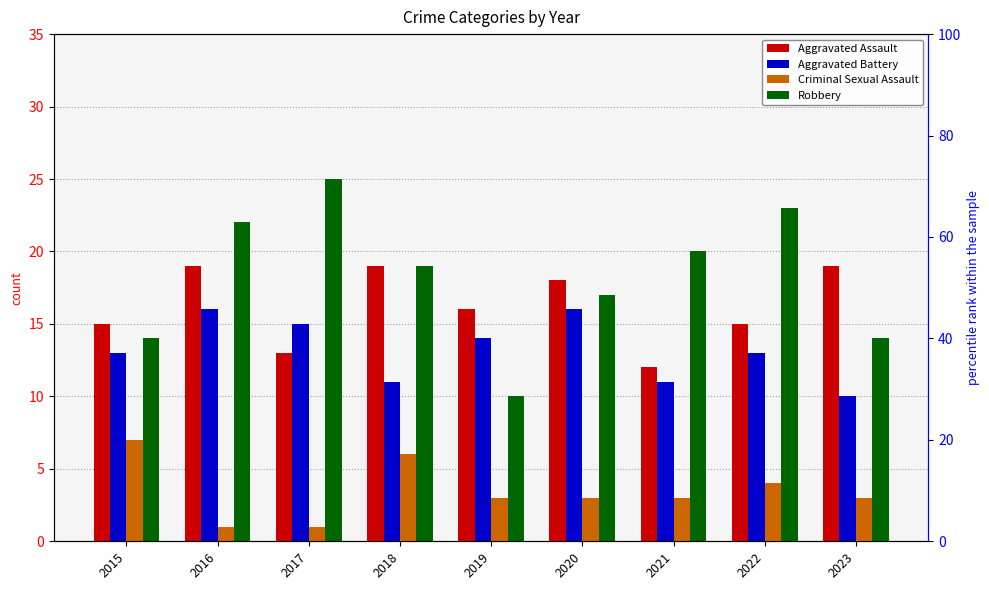

What is the smallest value displayed?

1